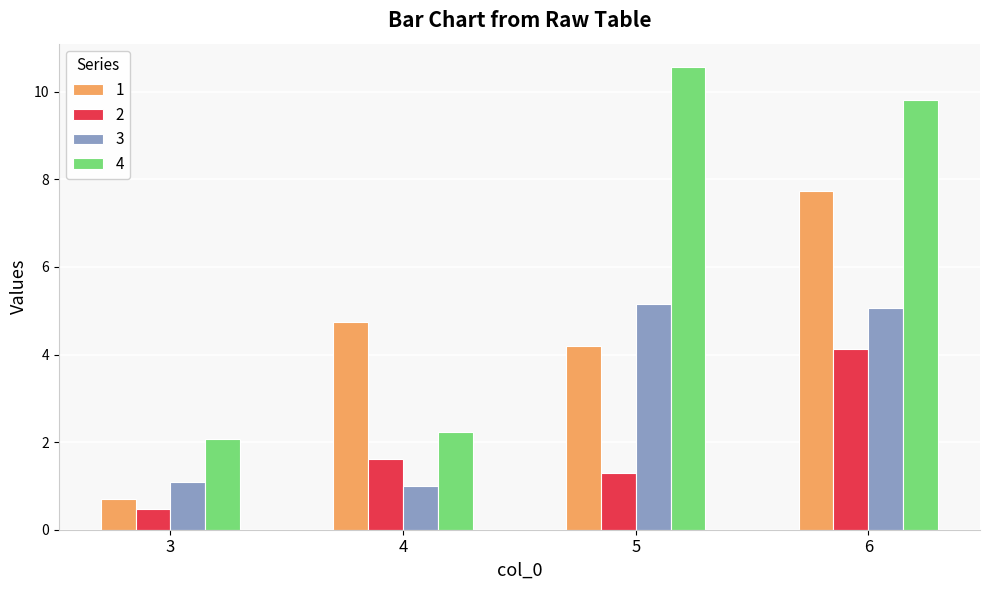

True or false: 2 has a value of 6.3 at 6.

False